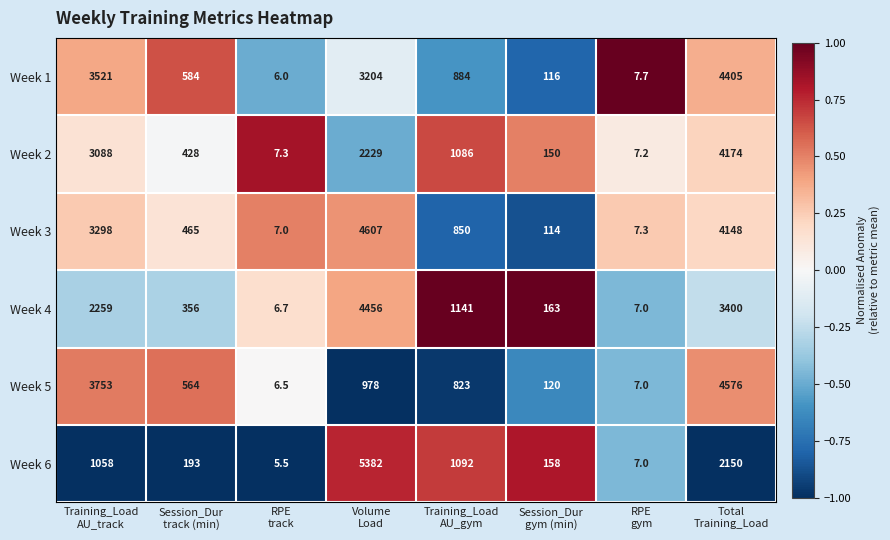

List the series in order of their peak value, lowest first.

Week 2, Week 1, Week 4, Week 5, Week 3, Week 6